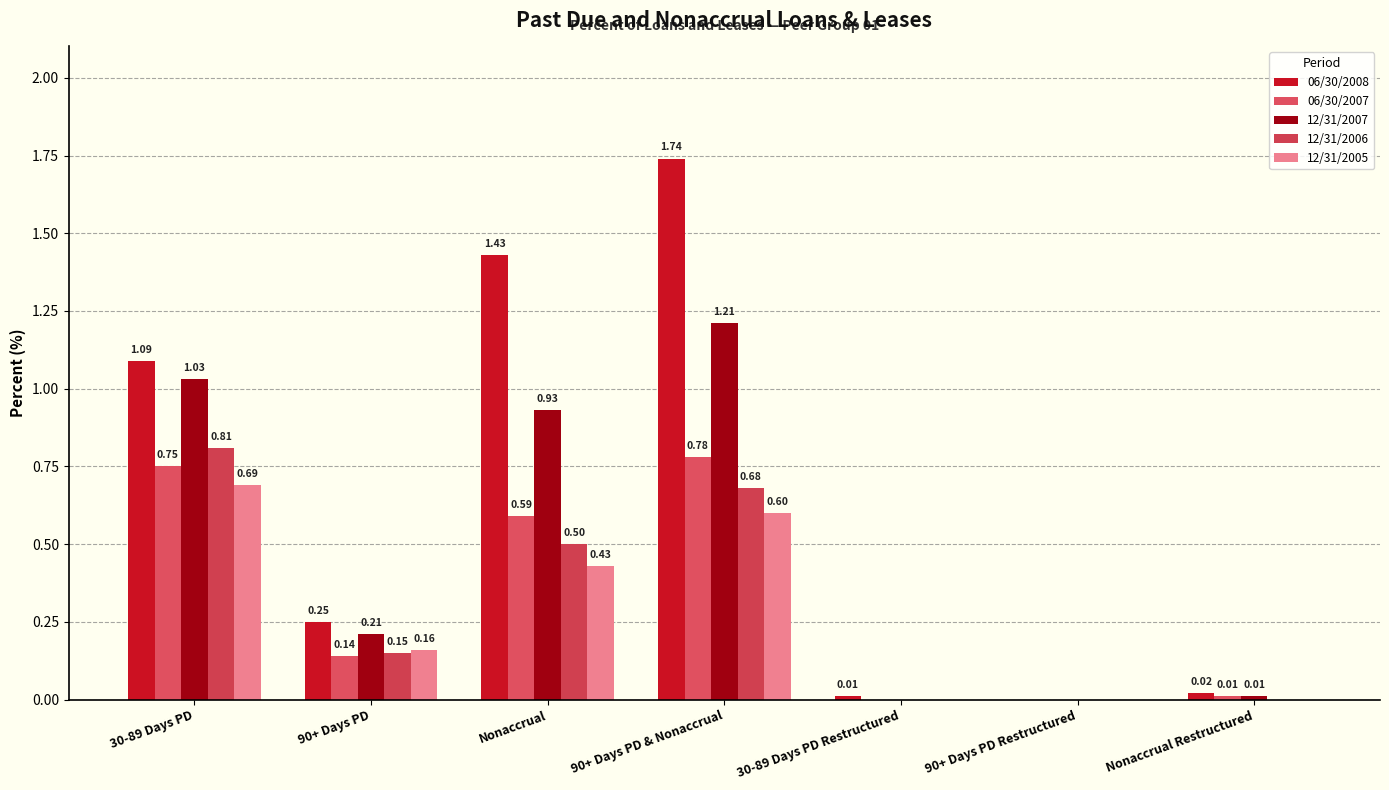

At 30-89 Days PD Restructured, list the series in order from smallest to largest.

06/30/2007, 12/31/2007, 12/31/2006, 12/31/2005, 06/30/2008